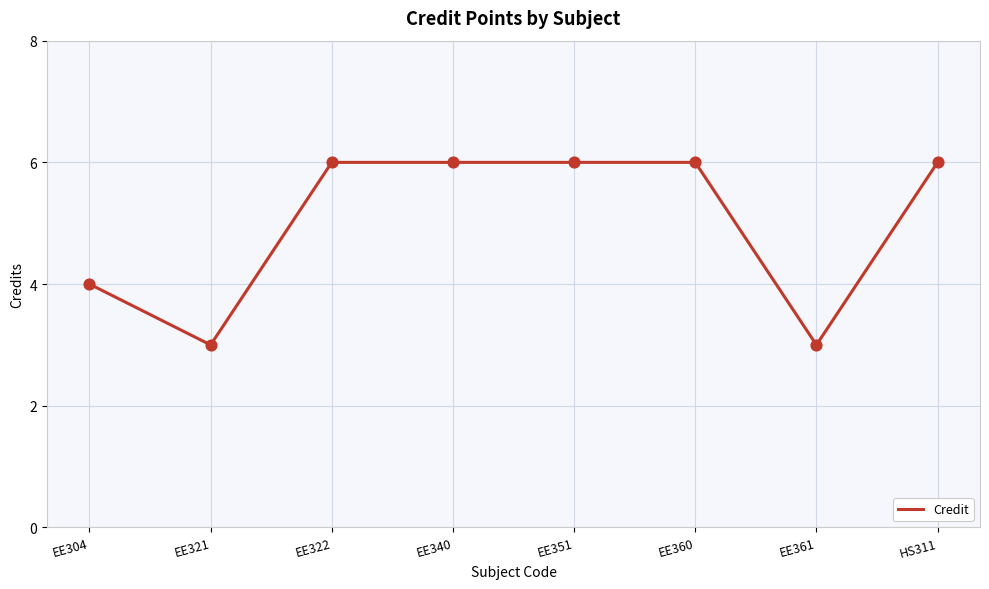

Approximately how many times larger is the value at EE361 compared to EE351?

0.5